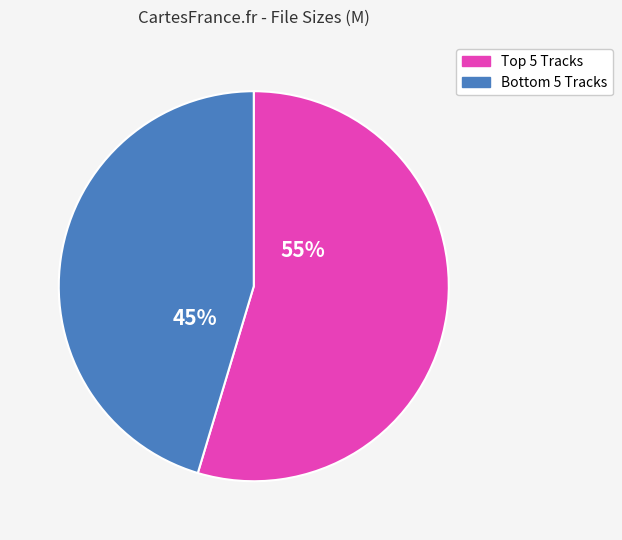

Is there a majority slice in this chart?

Yes